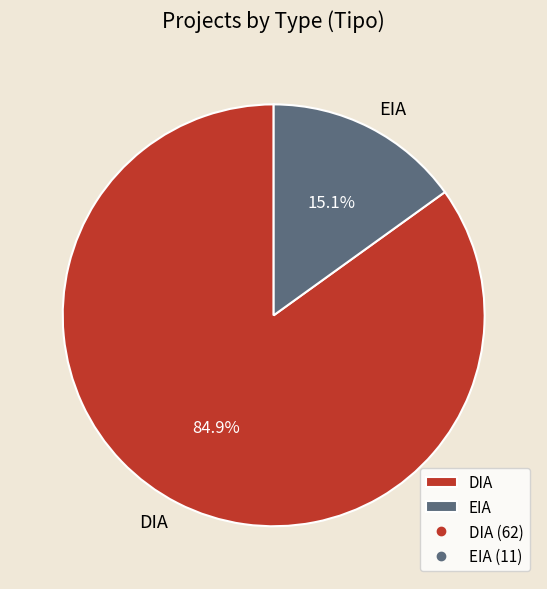

The EIA slice represents 15% of the pie. True or false?

True